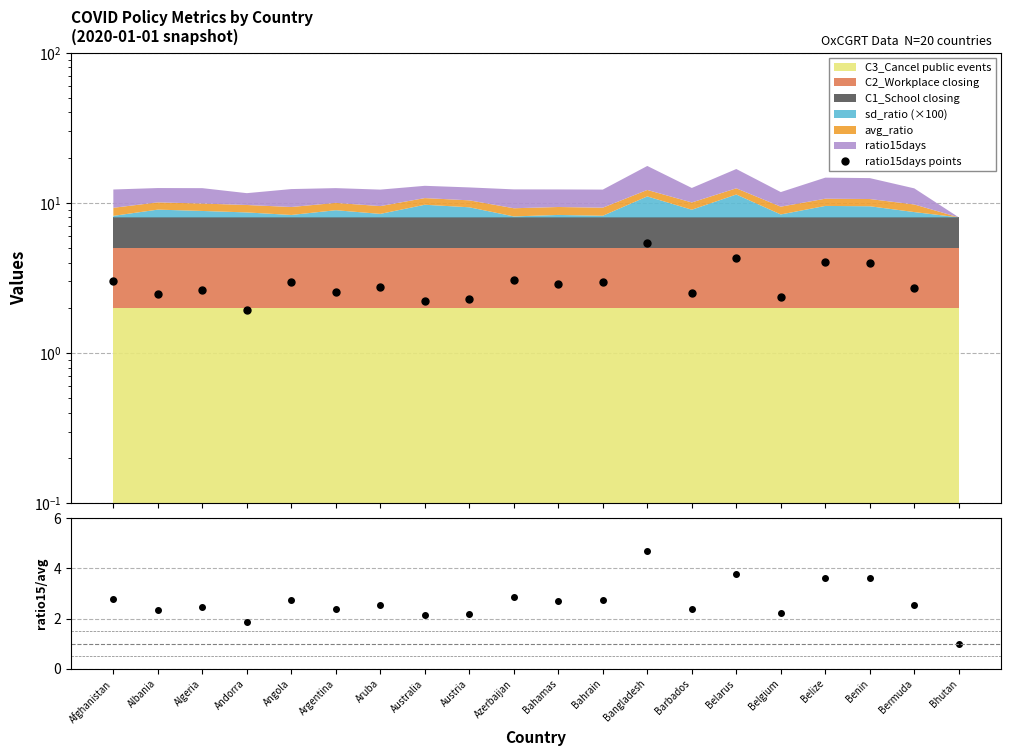

True or false: ratio15days points and ratio15days / avg_ratio intersect in this chart.

True